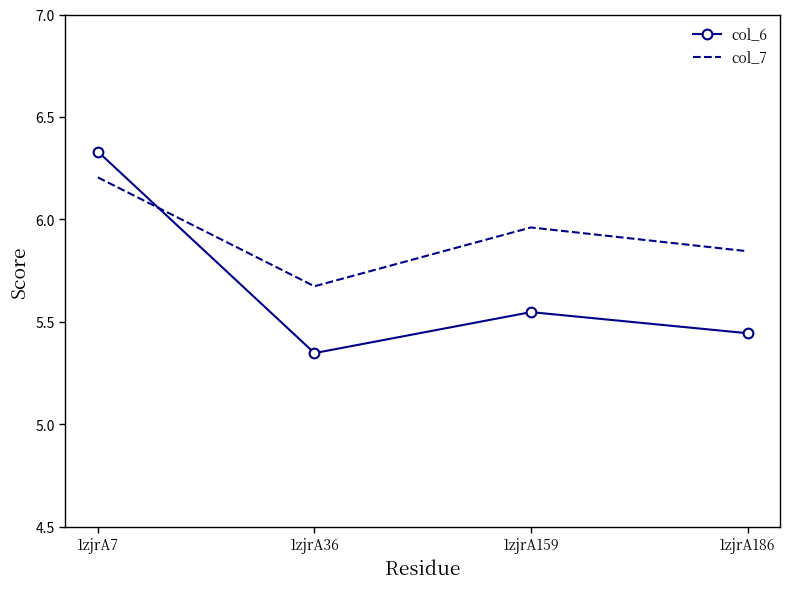

Which series has the largest total across all categories?

col_7